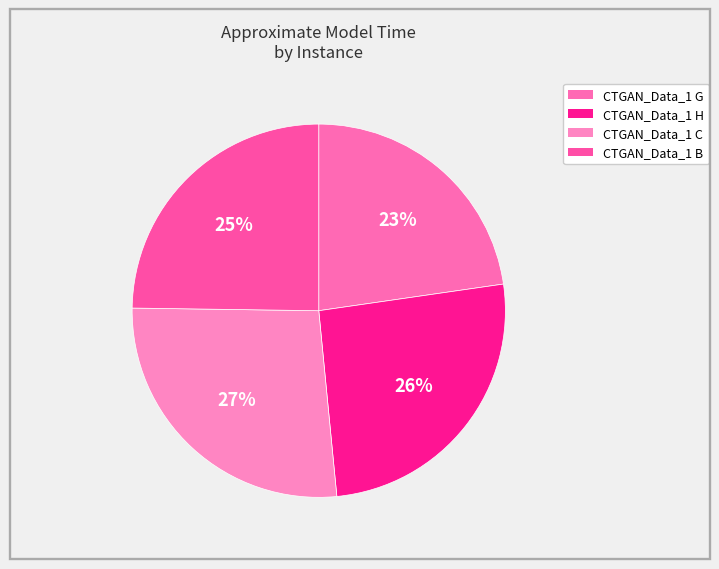

To the nearest percent, what percentage of the pie is CTGAN_Data_1 B?

25%